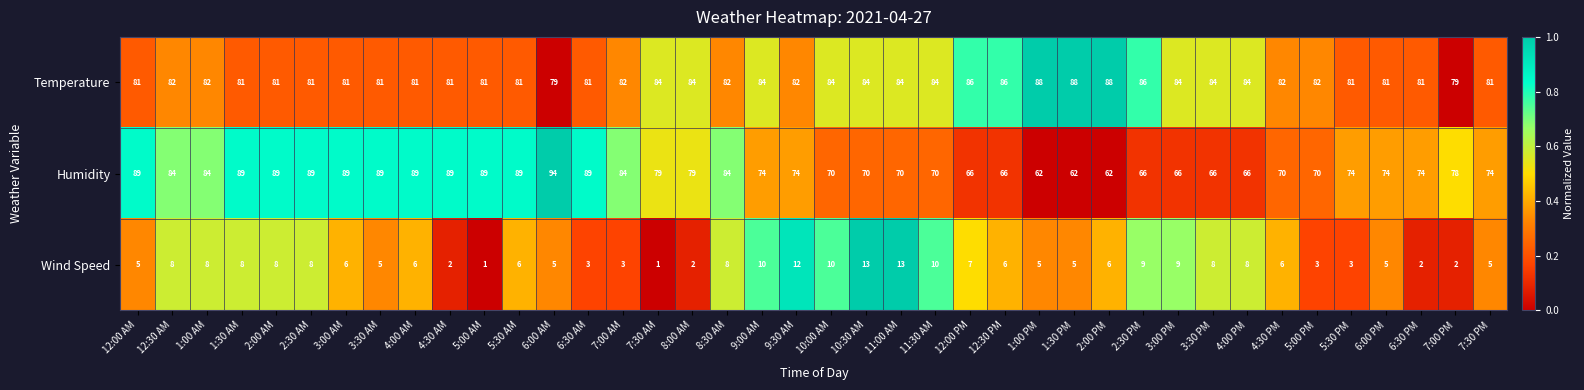

What is the greatest value displayed?

94